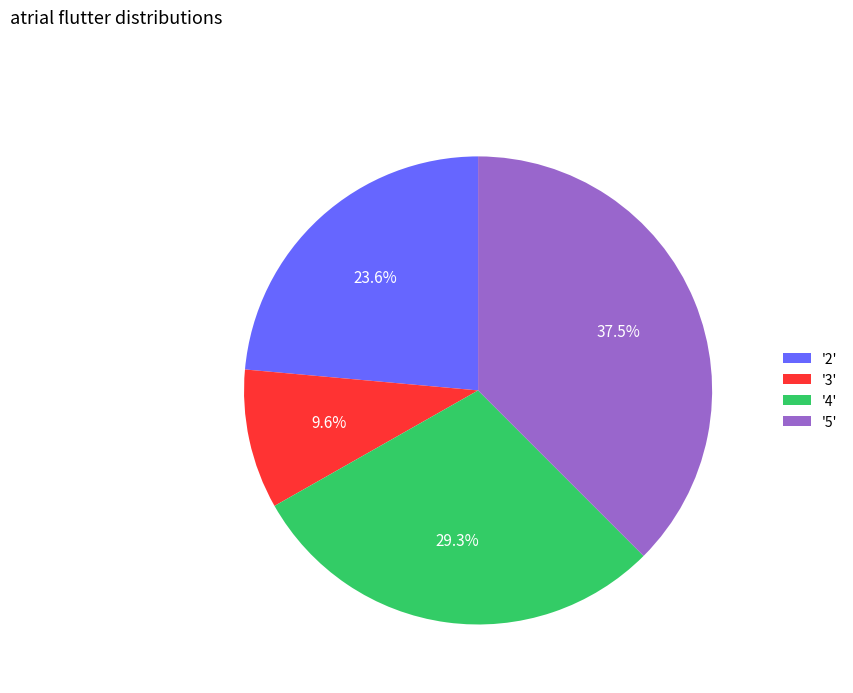

Does any single category account for the majority?

No